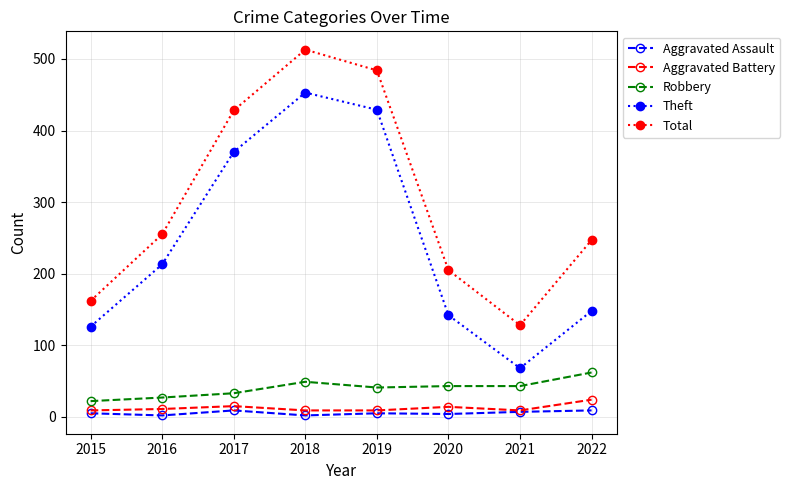

True or false: Total and Aggravated Battery cross at least once.

False